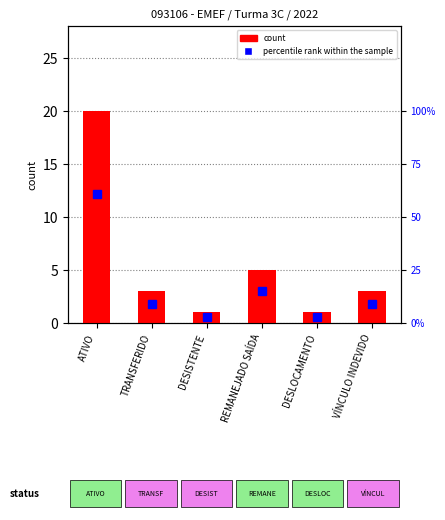

What is the value of the percentile rank within the sample bar at the 2nd from the left?

9.1